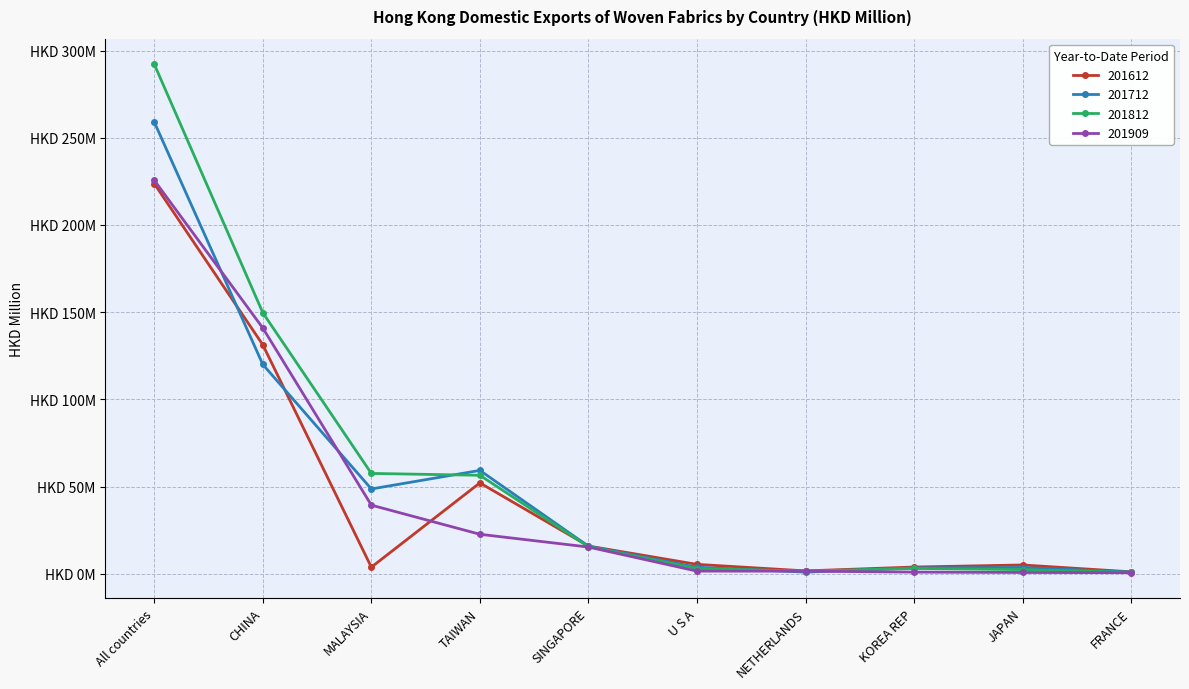

Does the chart have visible grid lines?

Yes